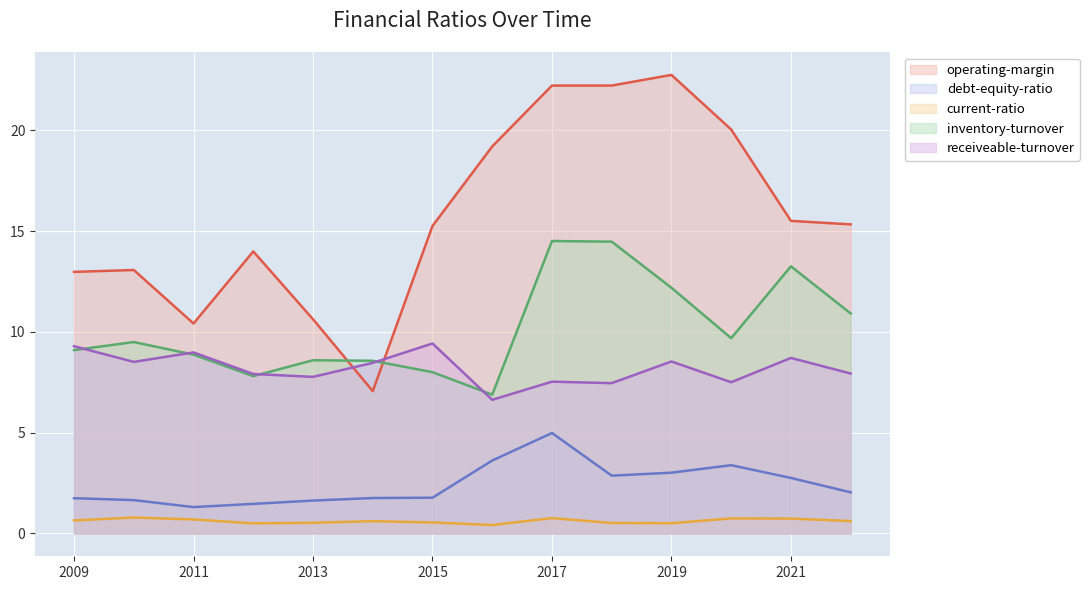

What is the value of the receiveable-turnover point at the 14th from the left?

7.9